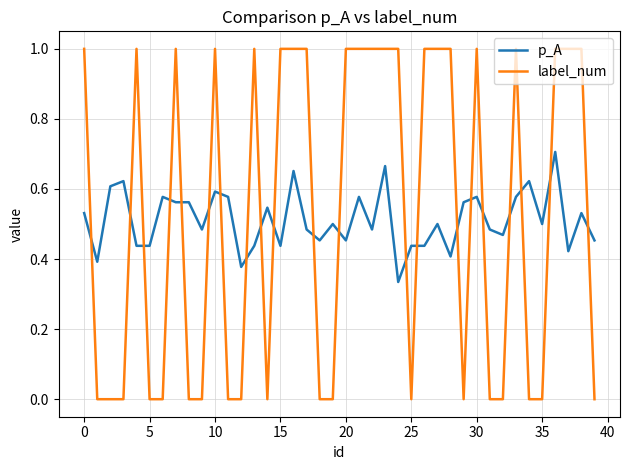

True or false: label_num and p_A intersect in this chart.

True